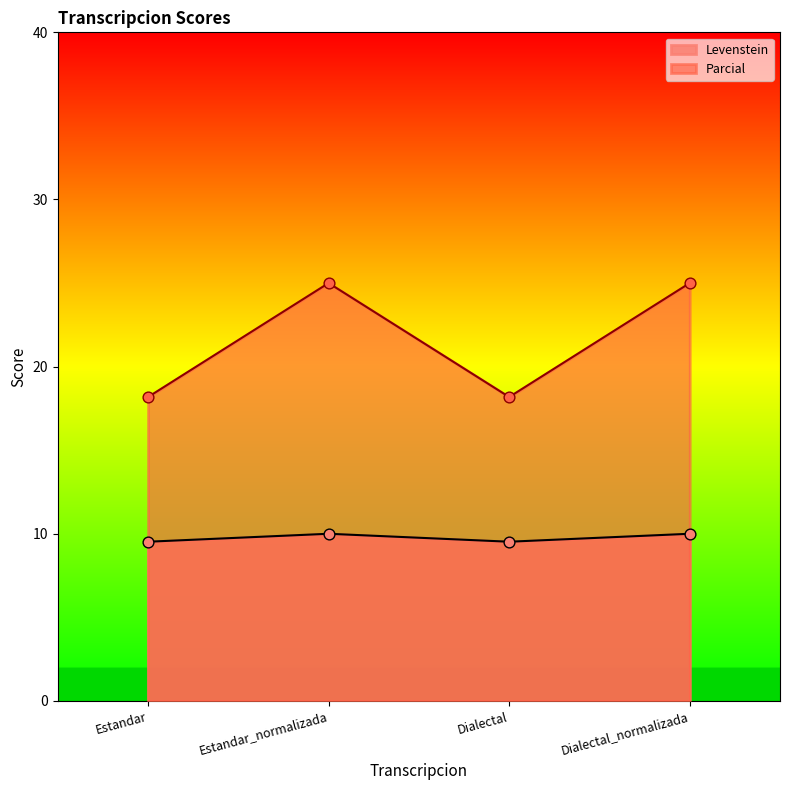

What is the total value across all series at Dialectal_normalizada?

35.0